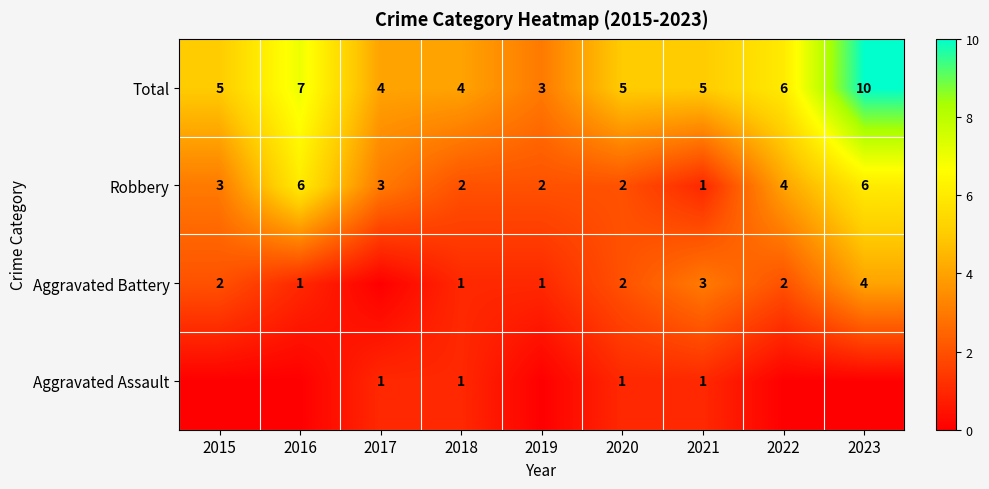

How many Robbery values are between 2 and 4?

6